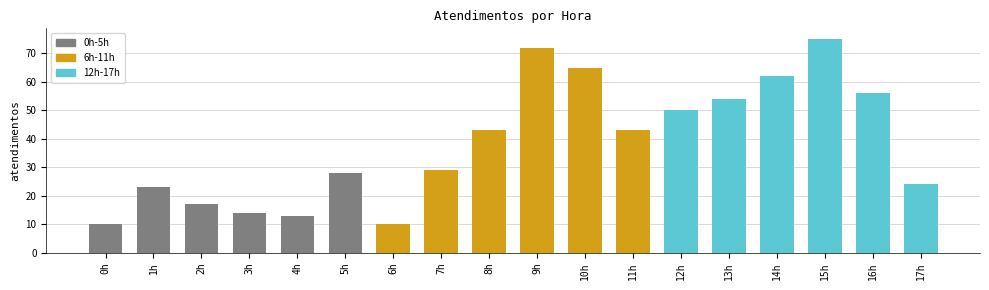

How many categories are shown in the chart?

18